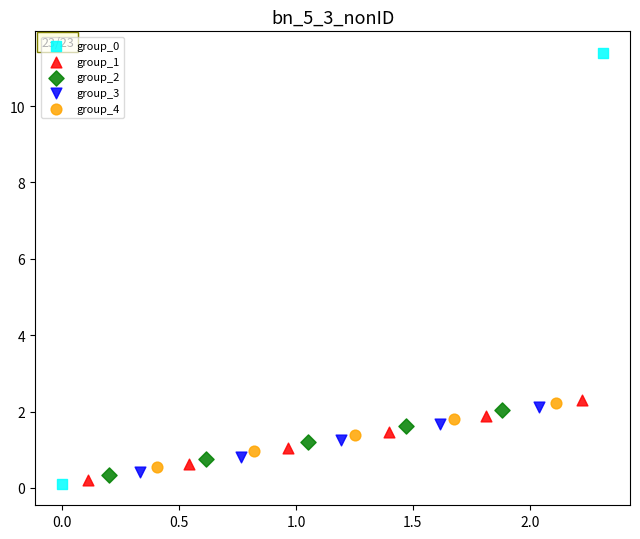

What are all the series names shown in the legend?

group_0, group_1, group_2, group_3, group_4